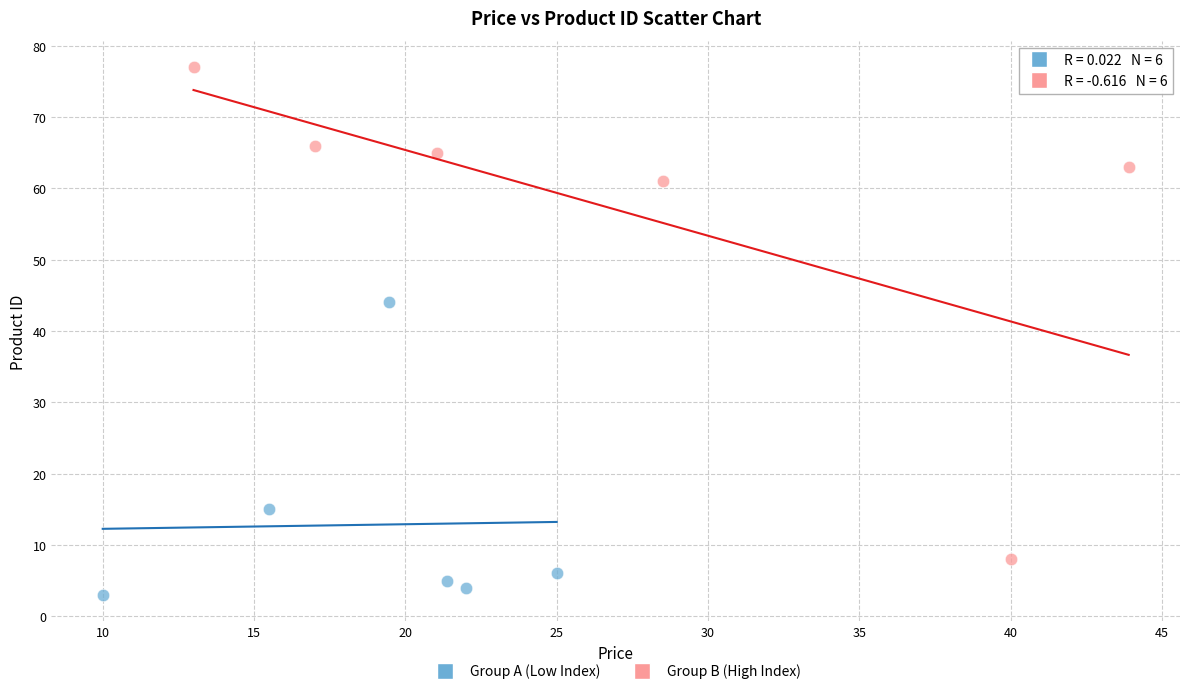

What are all the series names shown in the legend?

Group A (Low Index), Group B (High Index)